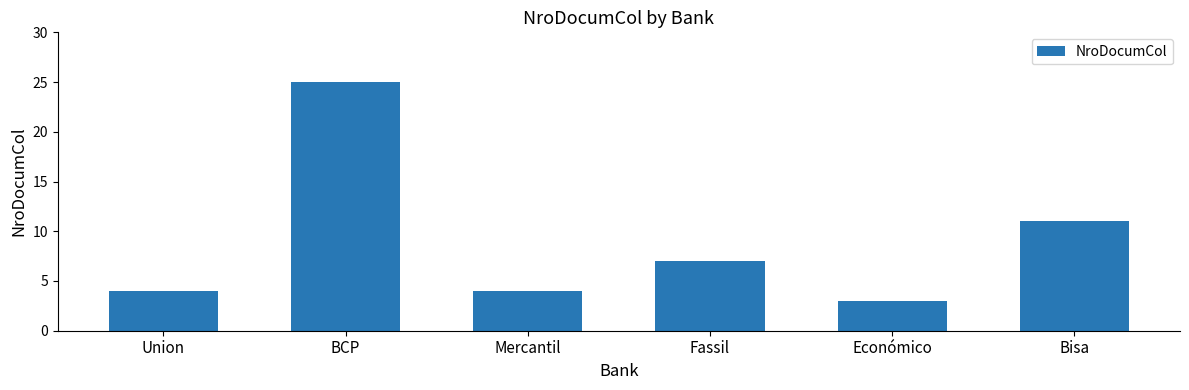

Read the value at Económico, to the nearest 5.

5